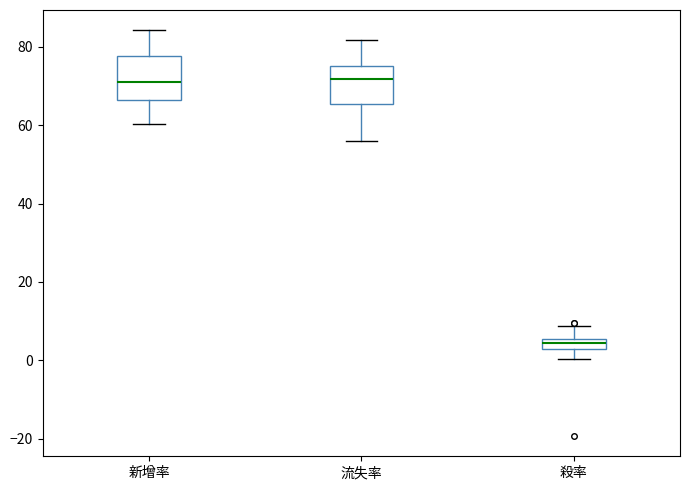

Where does the lower whisker of the box for 新增率 end on the y-axis? The values are not printed on the chart, so give them approximately, as read against the axis.

60